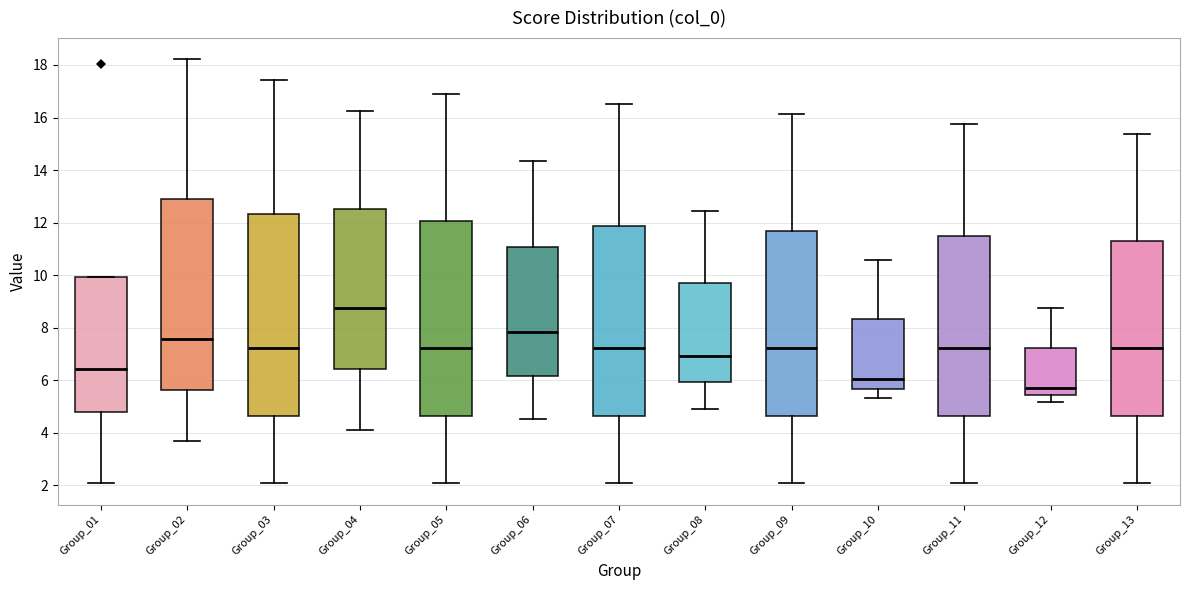

Reading left to right, read every box against the y-axis: the position of its median line, the range the box covers, and the ends of its whiskers. The values are not printed on the chart, so give them approximately, as read against the axis.

Group_01: median 6.4, box 4.8 to 10.0, whiskers 2.0 to 10.0
Group_02: median 7.6, box 5.6 to 13.0, whiskers 3.6 to 18.2
Group_03: median 7.2, box 4.6 to 12.4, whiskers 2.0 to 17.4
Group_04: median 8.8, box 6.4 to 12.6, whiskers 4.2 to 16.2
Group_05: median 7.2, box 4.6 to 12.0, whiskers 2.0 to 16.8
Group_06: median 7.8, box 6.2 to 11.0, whiskers 4.6 to 14.4
Group_07: median 7.2, box 4.6 to 11.8, whiskers 2.0 to 16.4
Group_08: median 7.0, box 6.0 to 9.6, whiskers 5.0 to 12.4
Group_09: median 7.2, box 4.6 to 11.6, whiskers 2.0 to 16.2
Group_10: median 6.0, box 5.6 to 8.4, whiskers 5.4 to 10.6
Group_11: median 7.2, box 4.6 to 11.4, whiskers 2.0 to 15.8
Group_12: median 5.8, box 5.4 to 7.2, whiskers 5.2 to 8.8
Group_13: median 7.2, box 4.6 to 11.2, whiskers 2.0 to 15.4